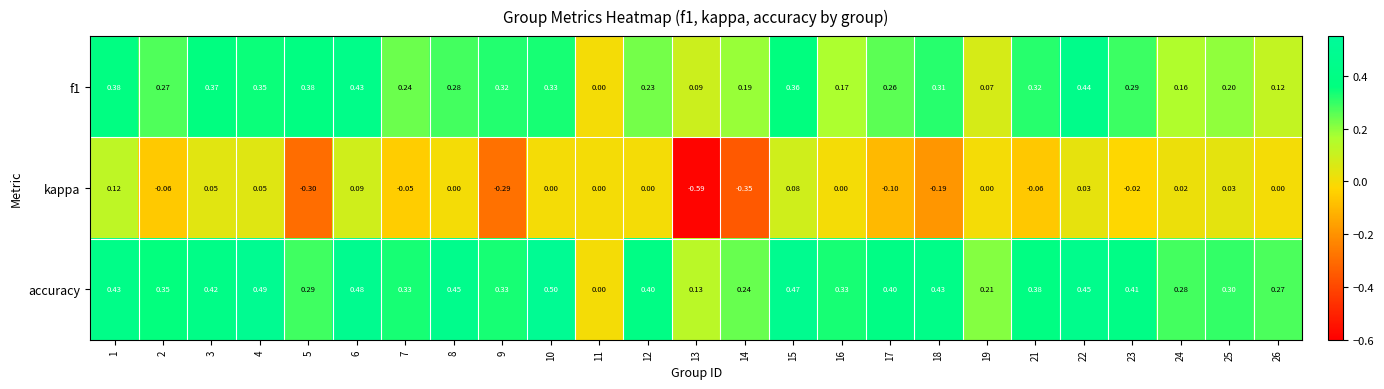

Which series has the widest spread of values?

kappa